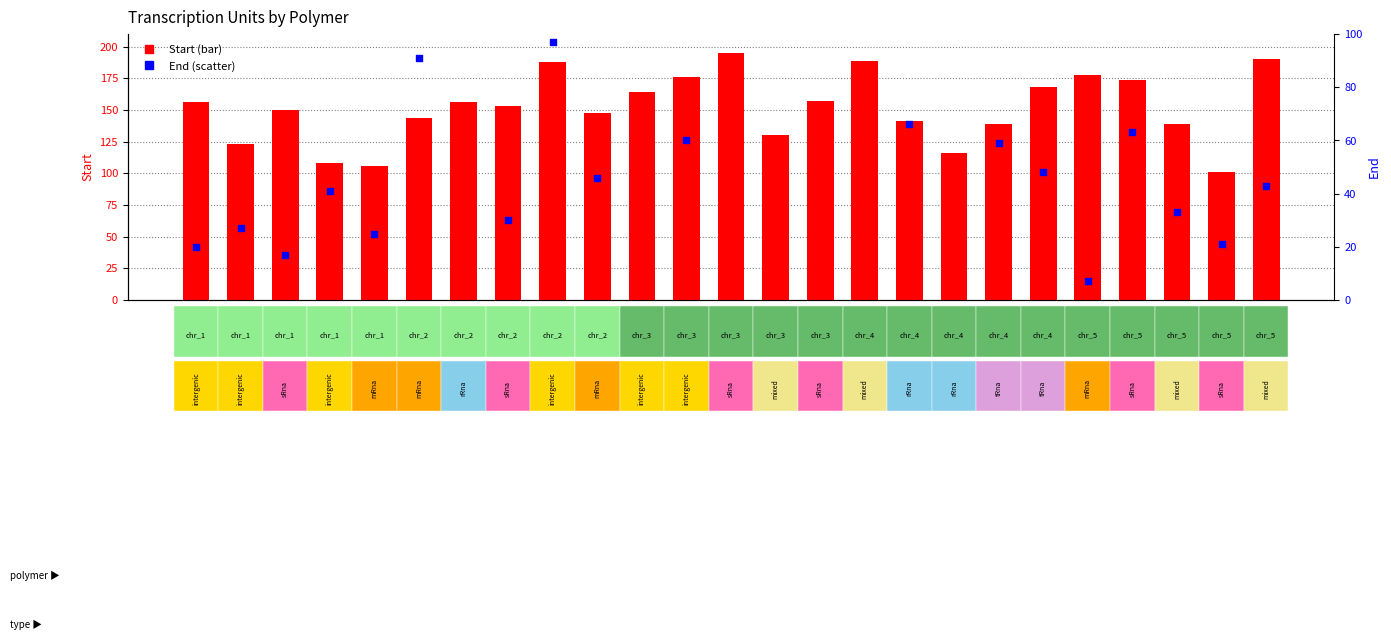

What is the total value across all series at tu_2_3?

183